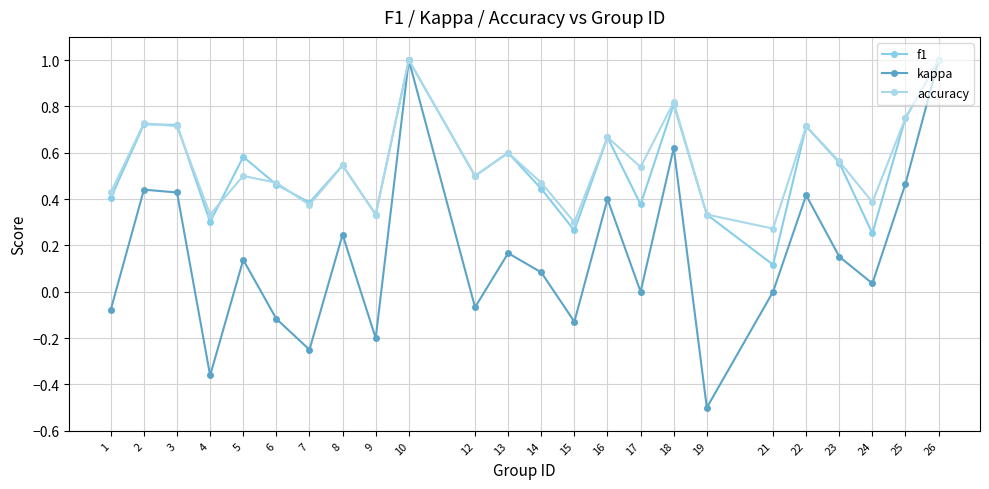

Does the chart have visible grid lines?

Yes